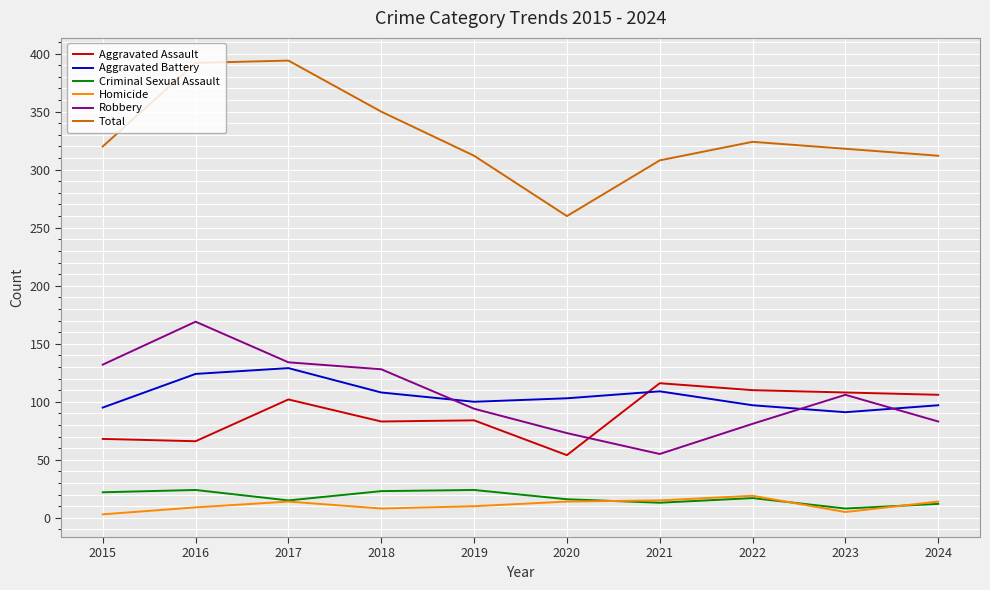

True or false: Robbery and Total cross at least once.

False